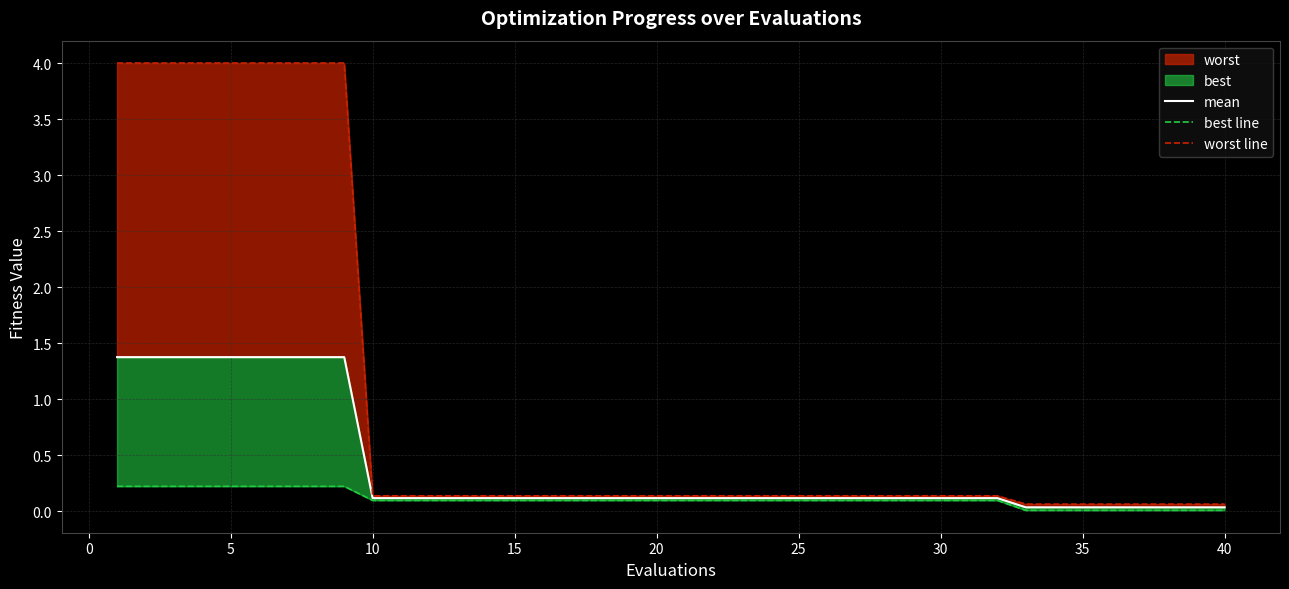

True or false: best line and worst line intersect in this chart.

False